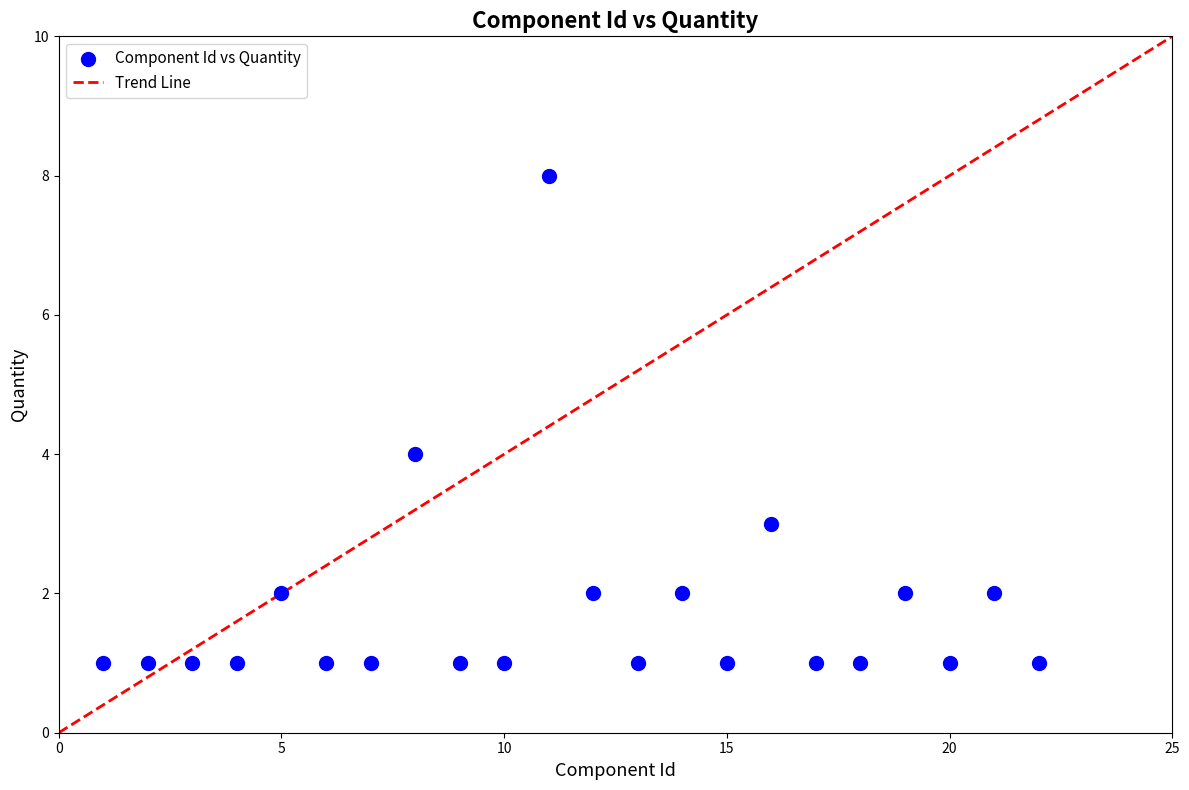

What is the range of X values (max minus min)?

21